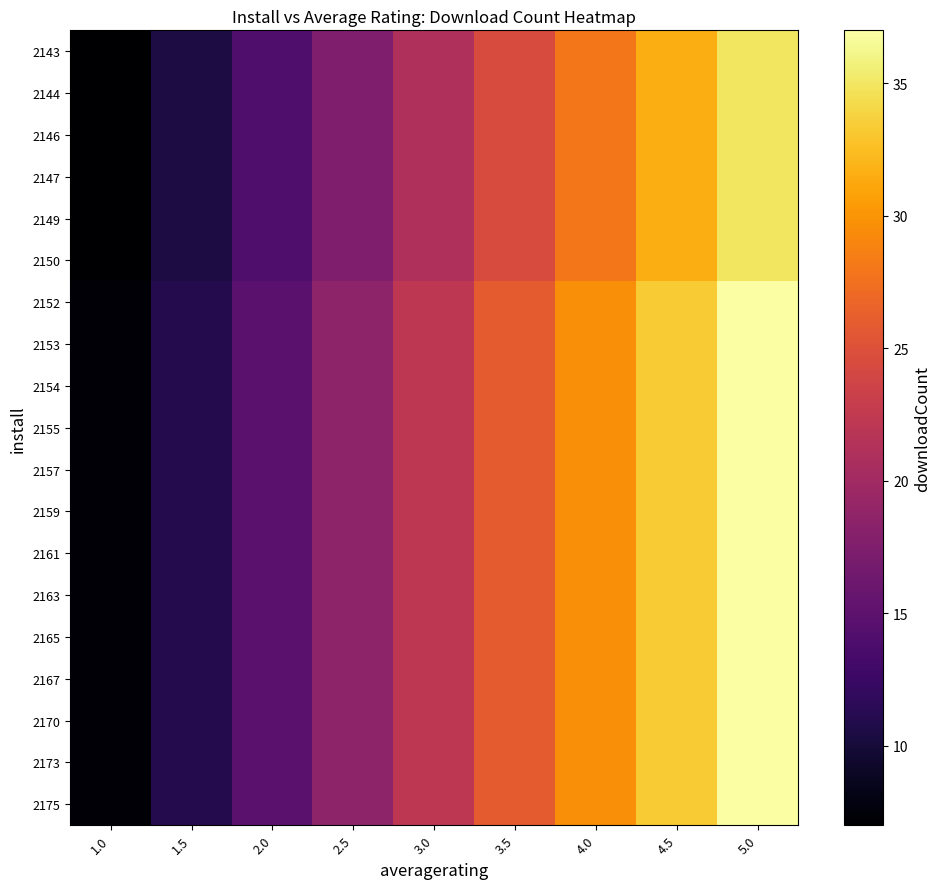

Which series has the largest range (max minus min)?

2152